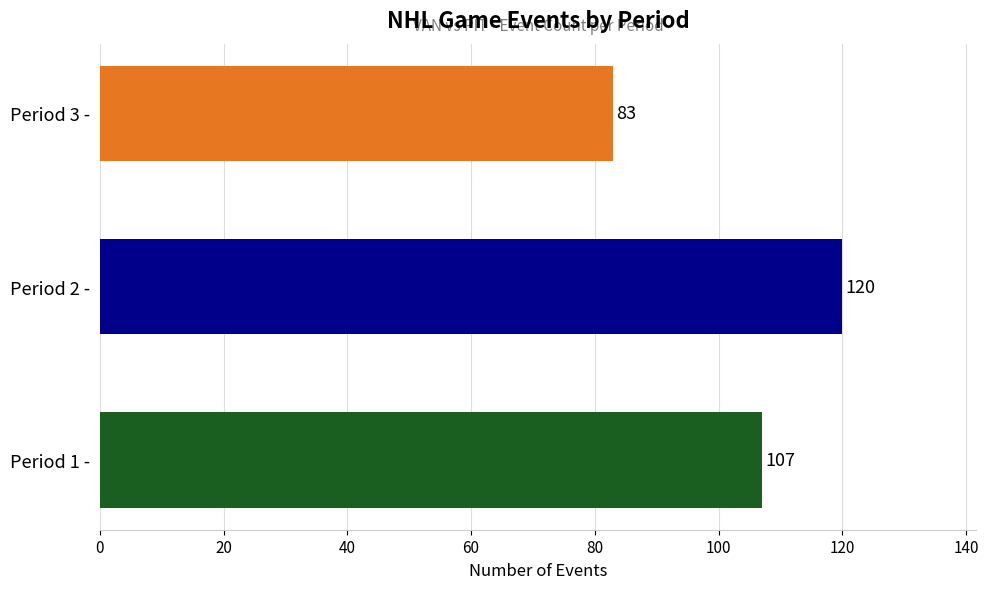

Does the chart contain stacked bars?

No